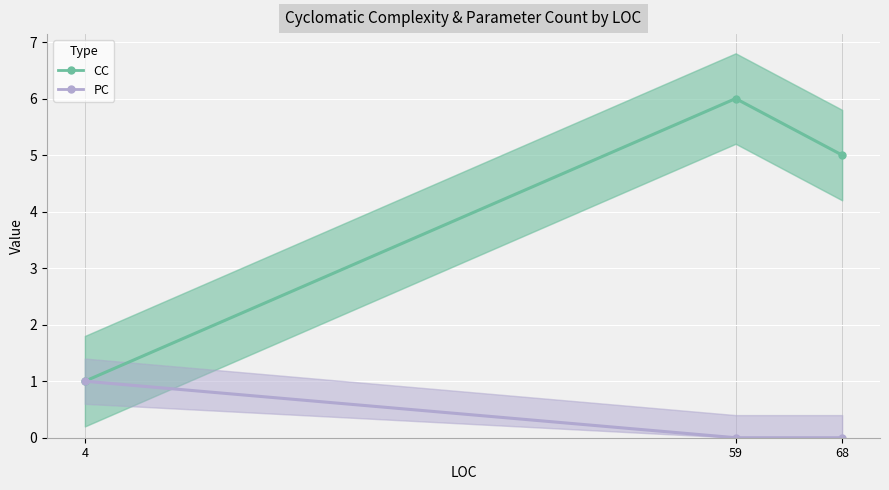

True or false: PC has a value of 1 at 4.

True